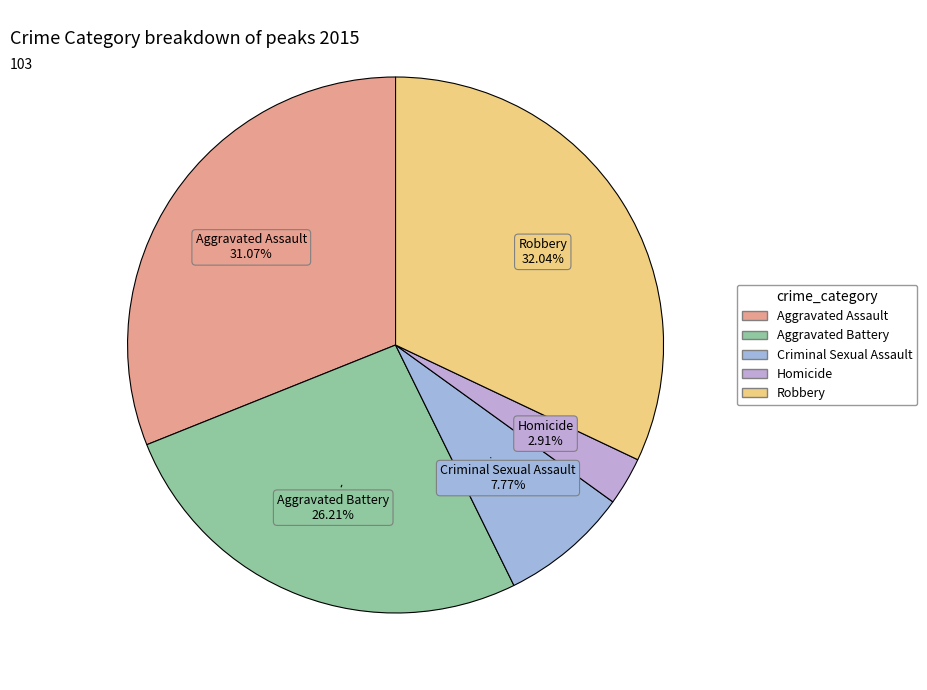

Approximately how many times larger is the value at Criminal Sexual Assault compared to Homicide?

2.7